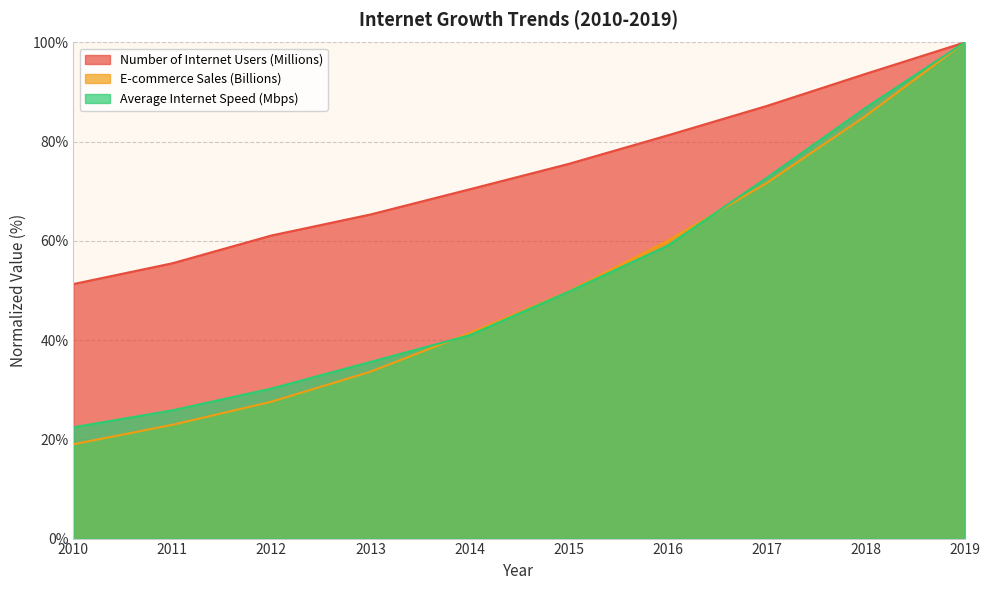

The value of E-commerce Sales (Billions) at 2018 is 85.2. True or false?

True